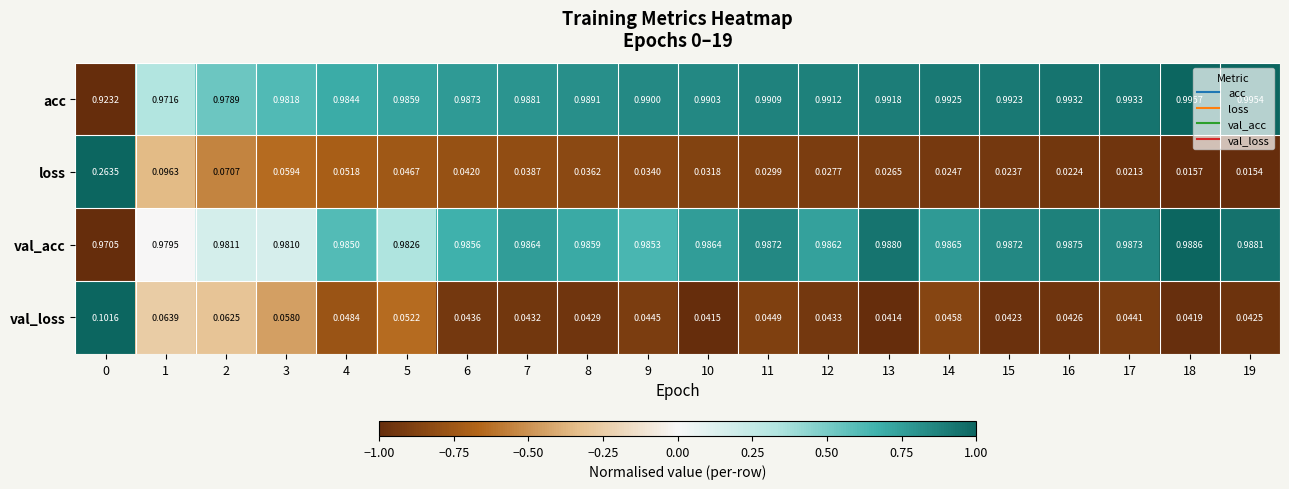

List the series in order of their peak value, highest first.

acc, val_acc, loss, val_loss